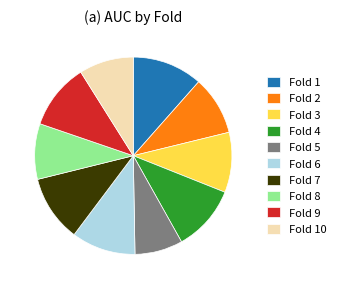

Between Fold 5 and Fold 6, which is larger?

Fold 6